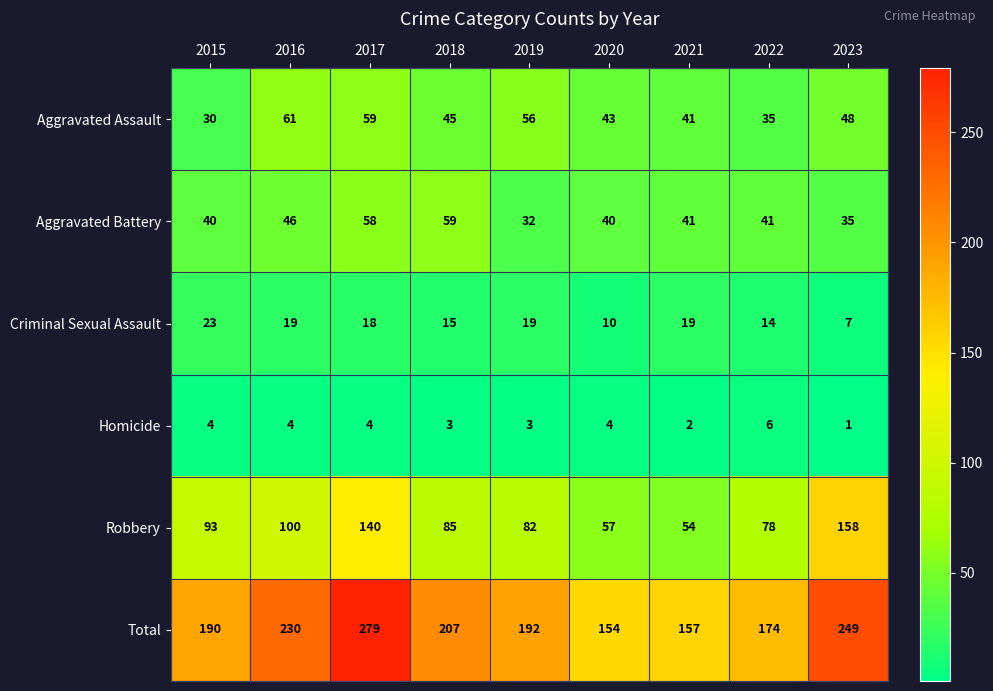

What is the difference between the highest and lowest values at 2022?

168